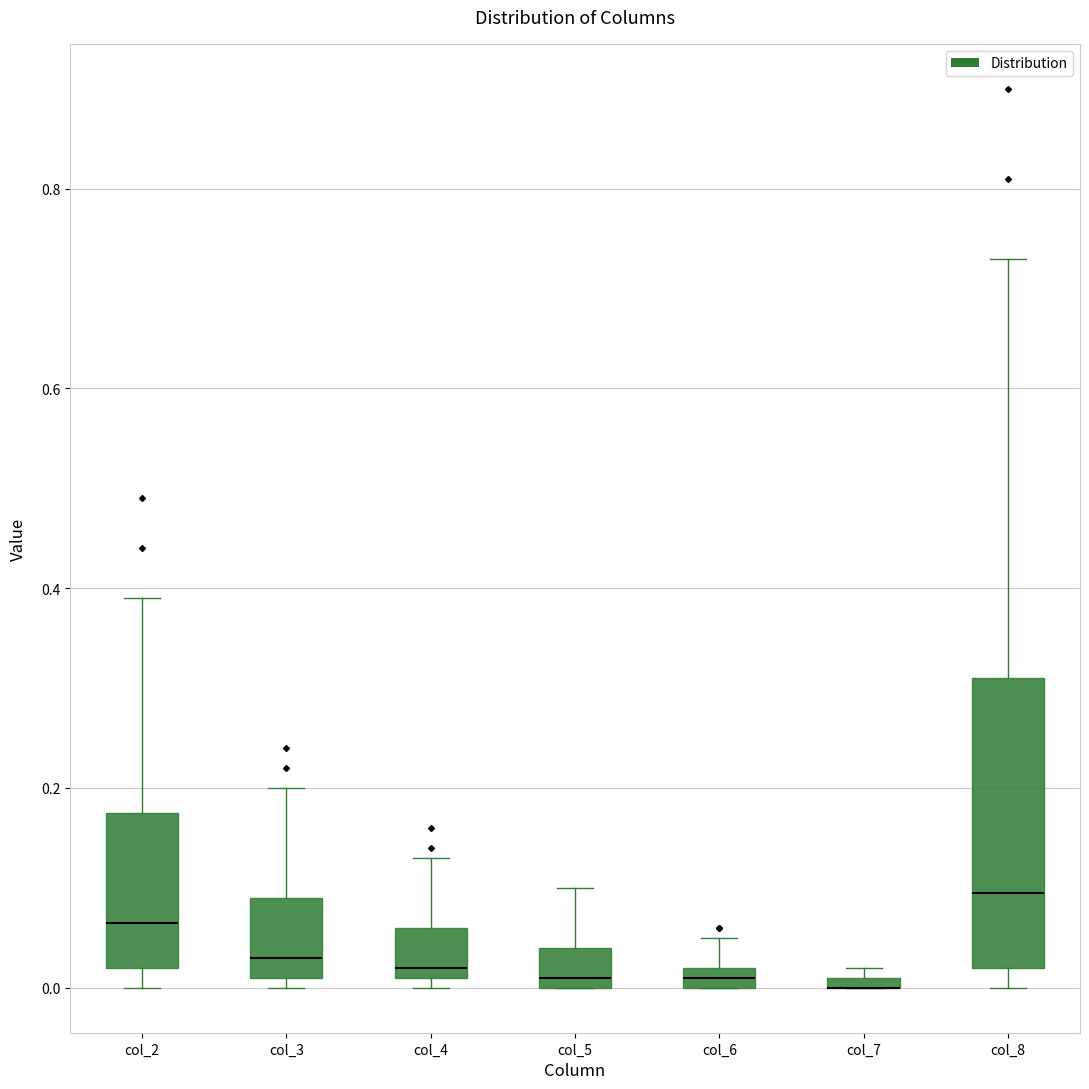

Comparing the boxes themselves (not the whiskers), which one is the tallest?

col_8